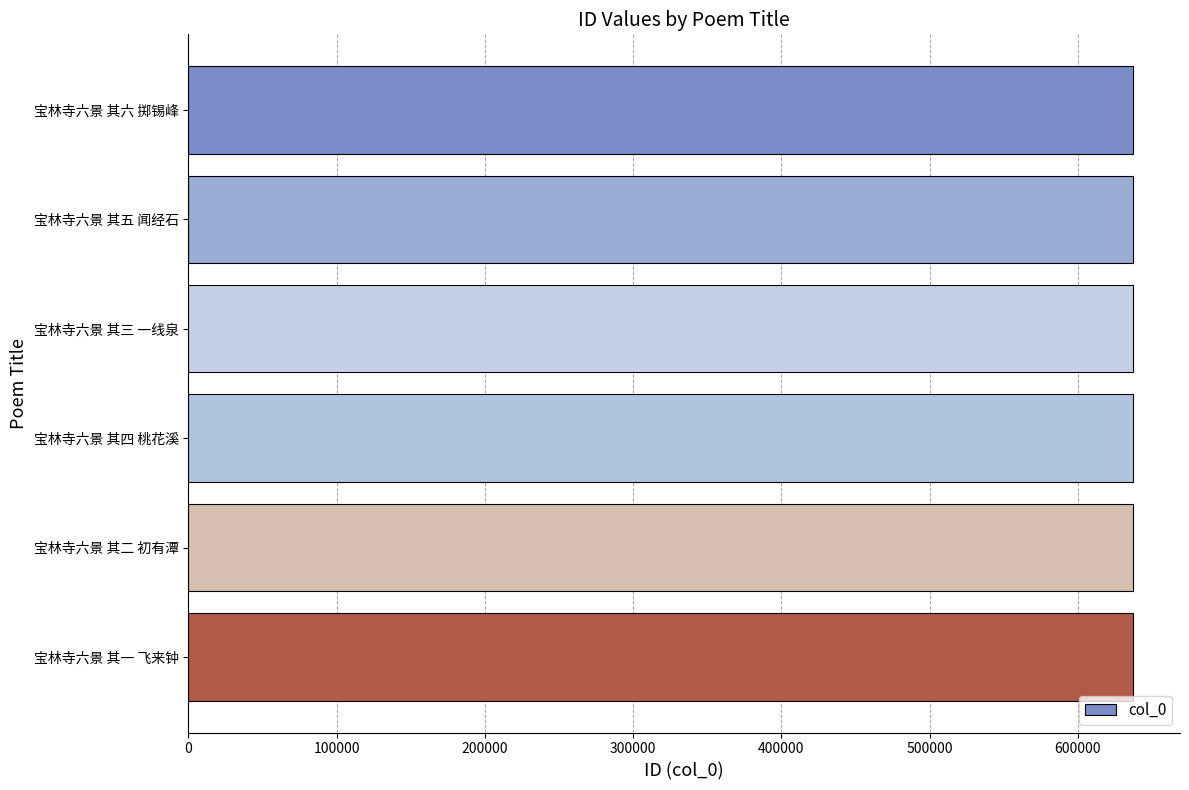

Approximately how many times larger is the value at 宝林寺六景 其四 桃花溪 compared to 宝林寺六景 其一 飞来钟?

1.0